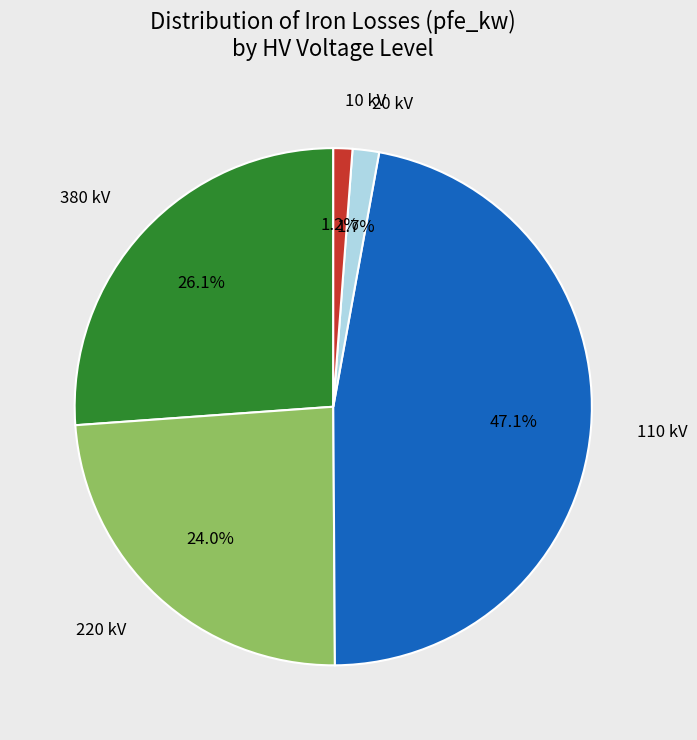

Combined, do 10 kV and 220 kV account for over 50%?

No